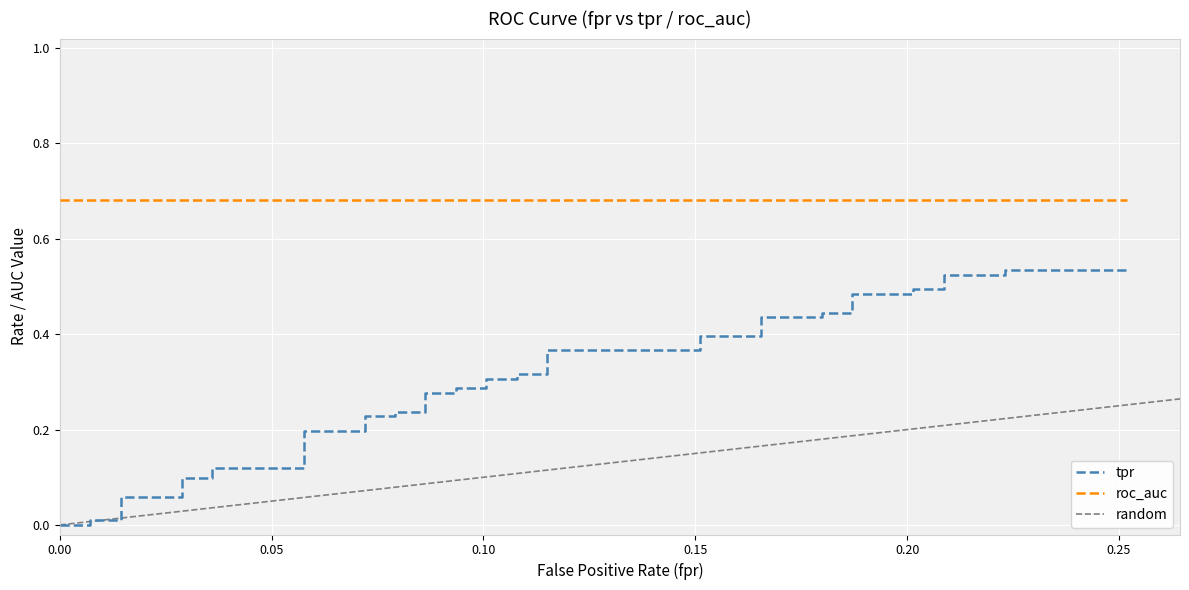

The value at 0.07194244604316546 is 0.2. True or false?

True